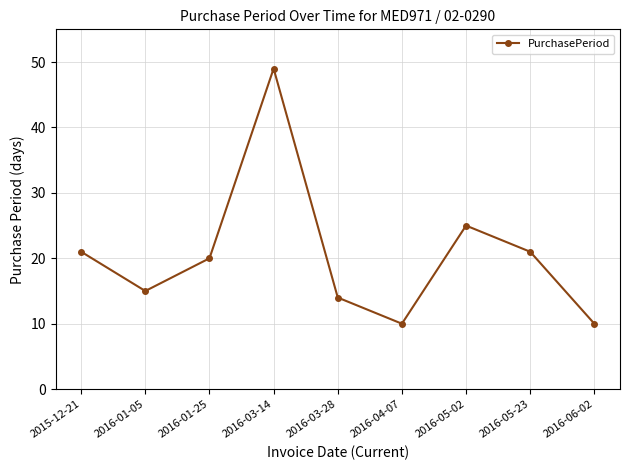

True or false: the data shows 10 at 2016-06-02.

True